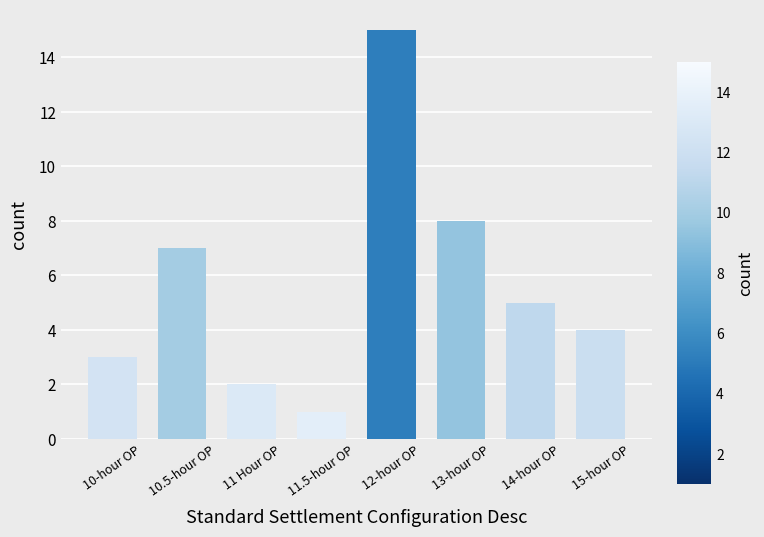

Rank the categories by value from lowest to highest.

11.5-hour OP, 11 Hour OP, 10-hour OP, 15-hour OP, 14-hour OP, 10.5-hour OP, 13-hour OP, 12-hour OP